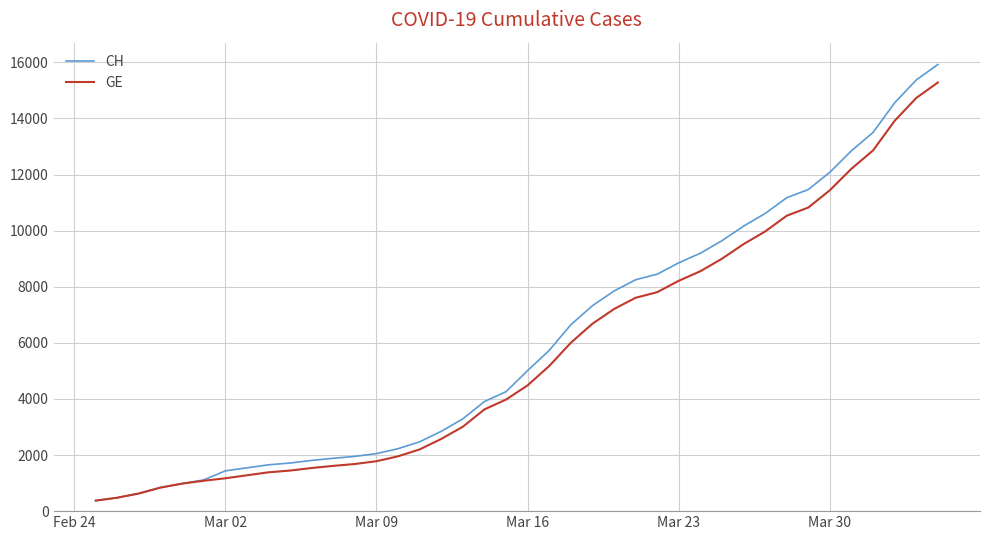

What is the smallest value displayed?

375